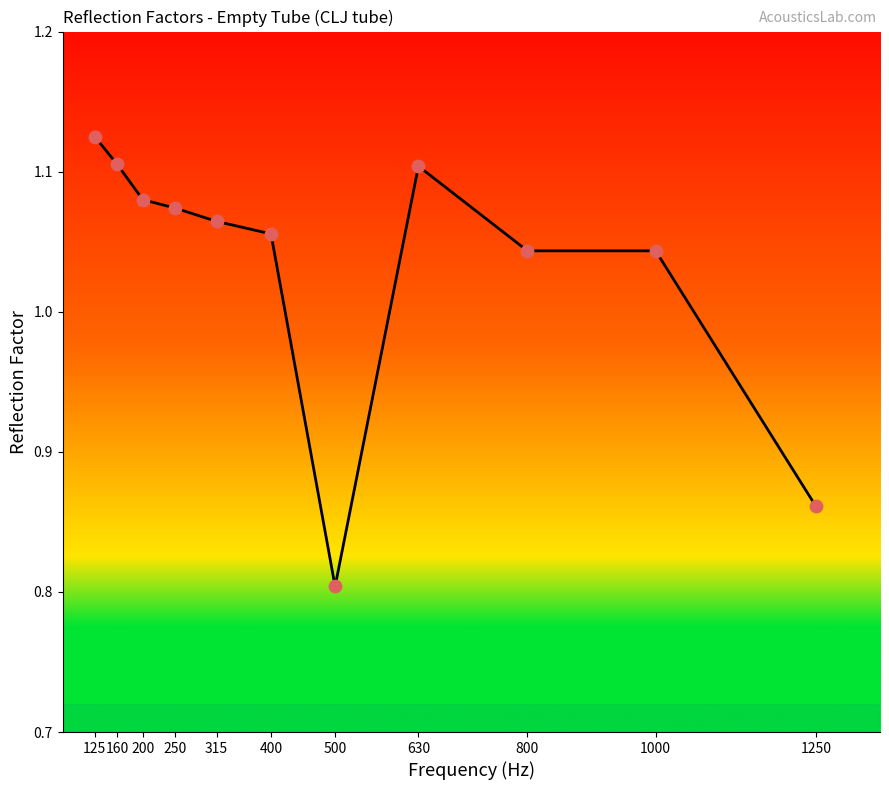

Which has a higher value, 400 or 160?

160